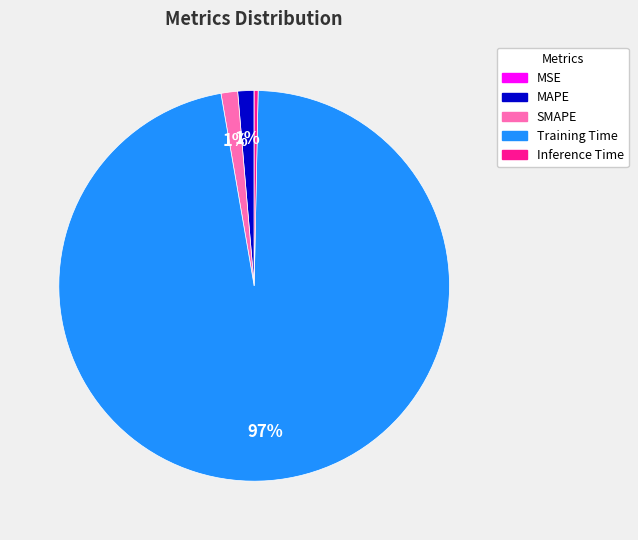

Which category has the biggest portion of the pie?

Training Time